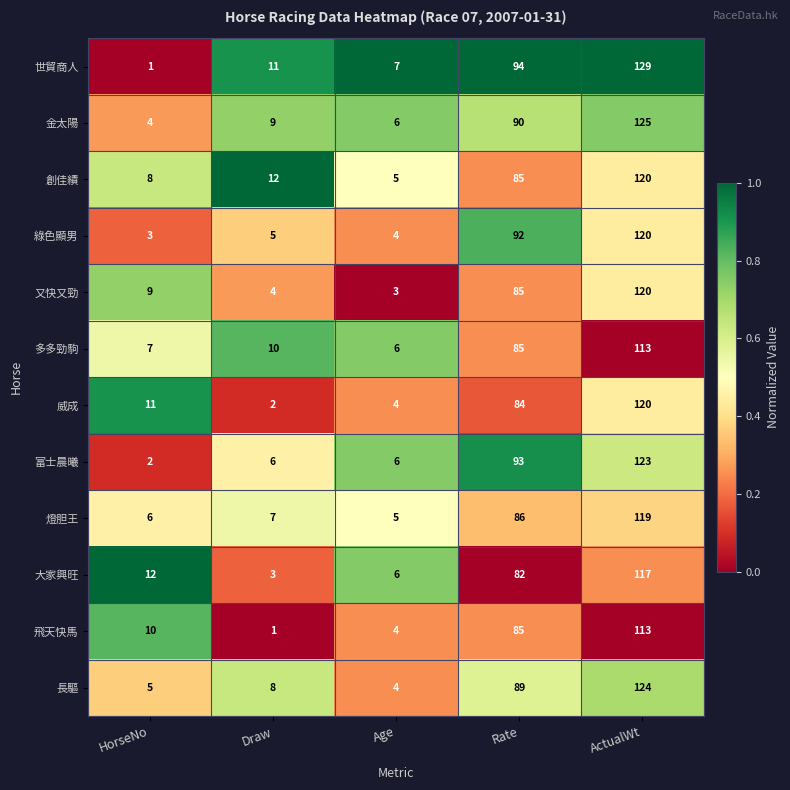

Which category has the highest value in the 飛天快馬 series?

ActualWt